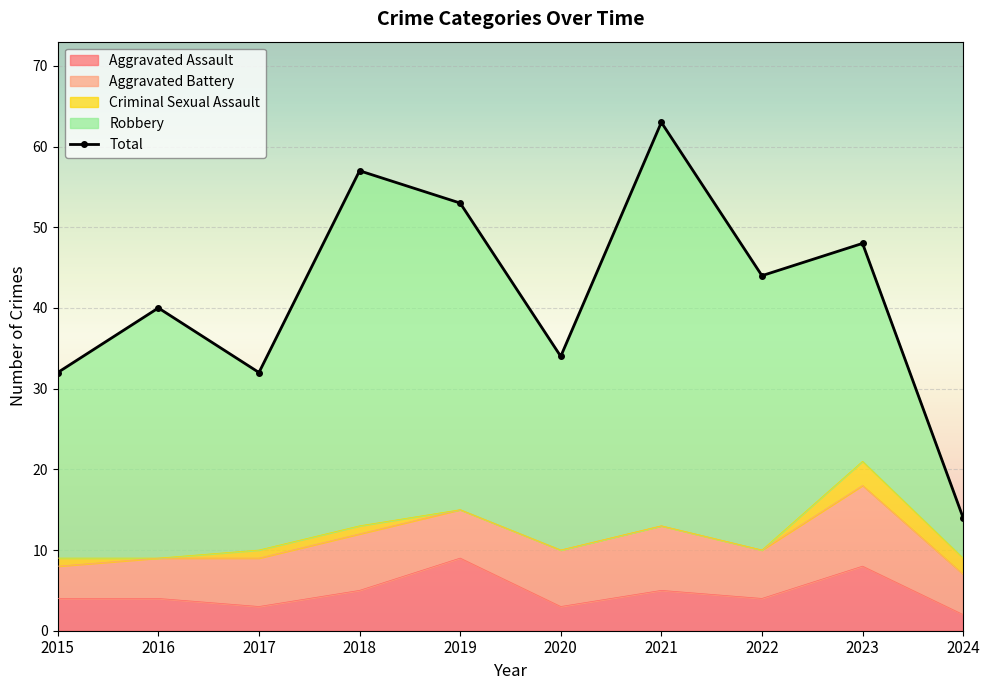

List the labels in order of Total value, largest first.

2021, 2018, 2019, 2023, 2022, 2016, 2020, 2015, 2017, 2024